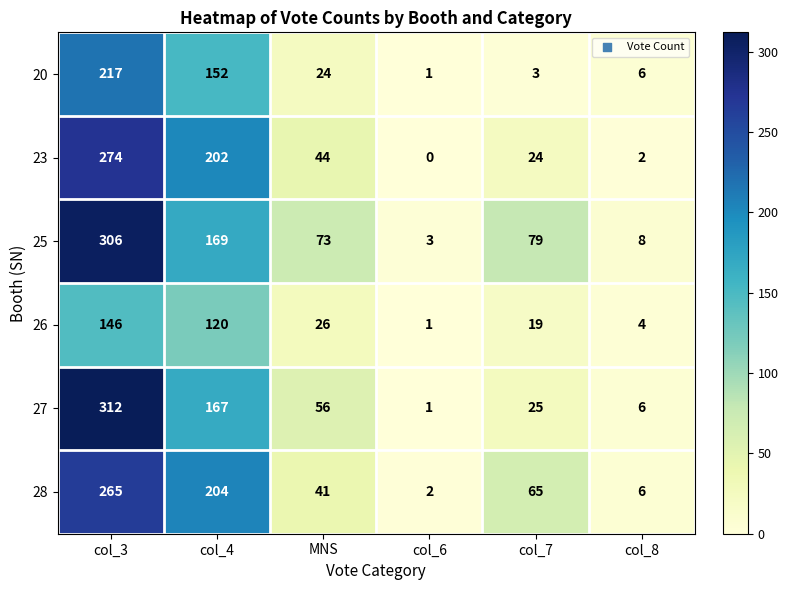

The value of 27 at col_4 is 292. True or false?

False